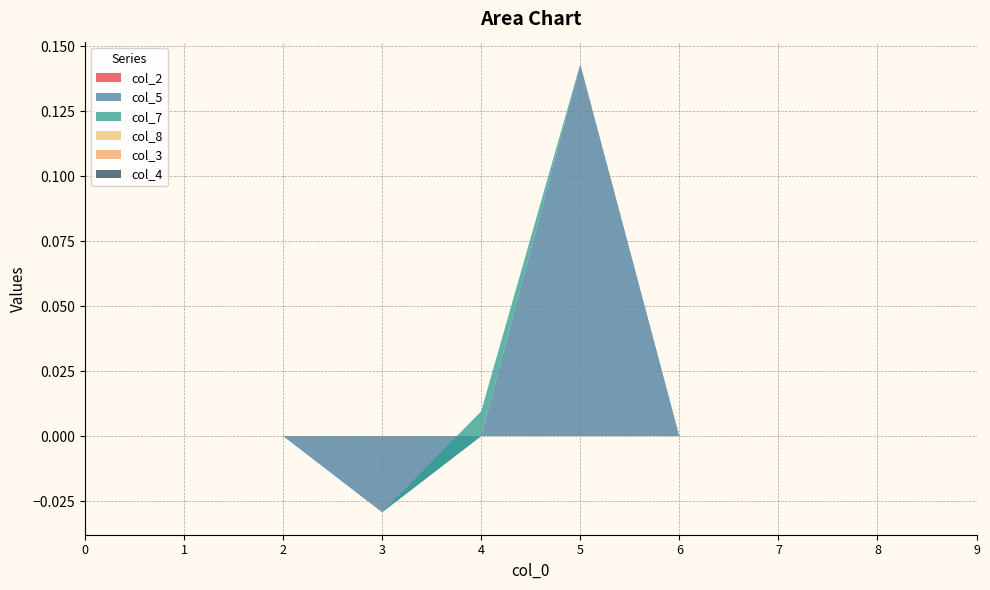

Reading left to right, extract all data points from this chart.

col_2: 0.0	0.0	0.0	0.0	0.0	0.0	0.0	0.0	0.0	0.0
col_5: 0.0	0.0	0.0	-0.0	0.0	0.1	0.0	0.0	0.0	0.0
col_7: 0.0	0.0	0.0	0.0	0.0	0.0	0.0	0.0	0.0	0.0
col_8: 0.0	0.0	0.0	0.0	0.0	0.0	0.0	0.0	0.0	0.0
col_3: 0.0	0.0	0.0	0.0	0.0	0.0	0.0	0.0	0.0	0.0
col_4: 0.0	0.0	0.0	0.0	0.0	0.0	0.0	0.0	0.0	0.0